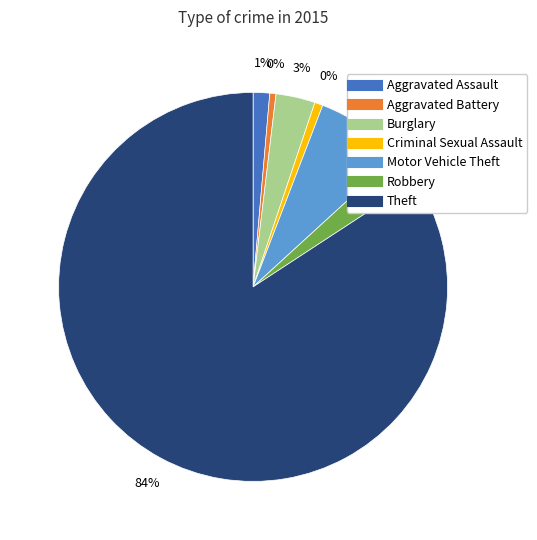

To the nearest percent, what percentage of the pie is Motor Vehicle Theft?

7%